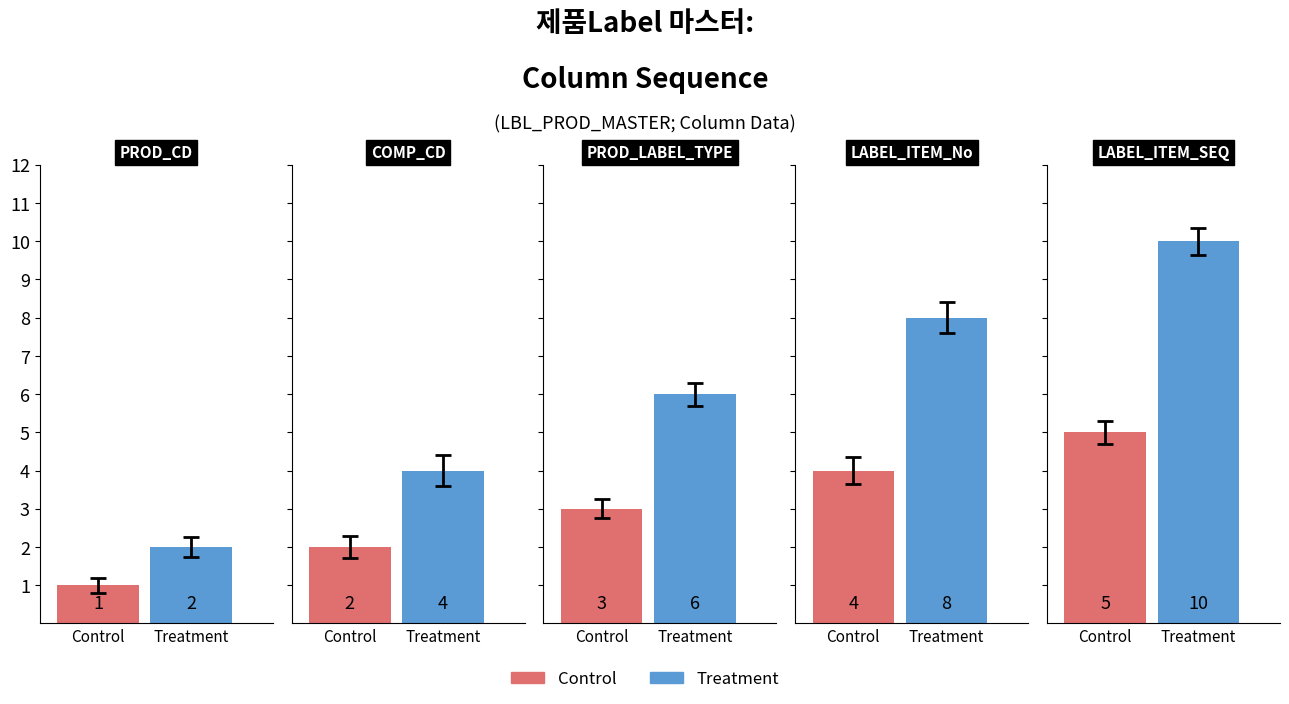

Between 0 and 2, which series saw the biggest shift?

Treatment